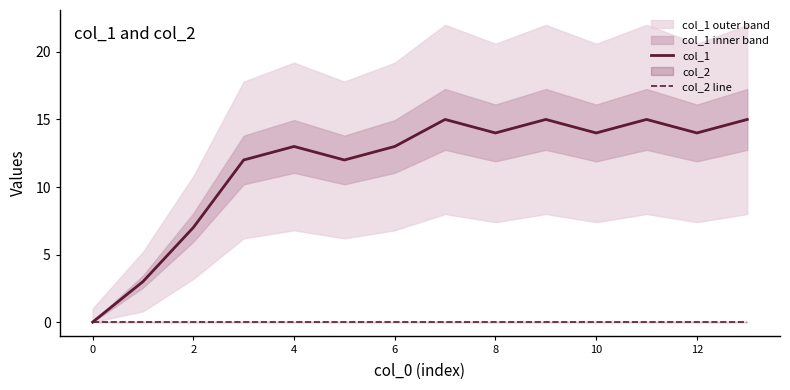

The value of col_1 at 13 is 9. True or false?

False